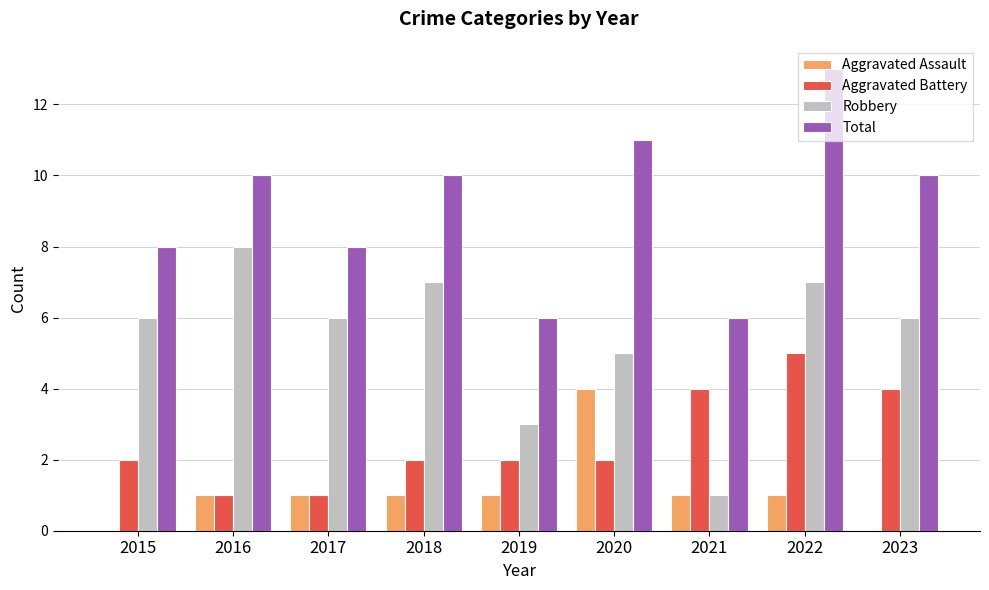

The value of Aggravated Battery at 2017 is 1. True or false?

True